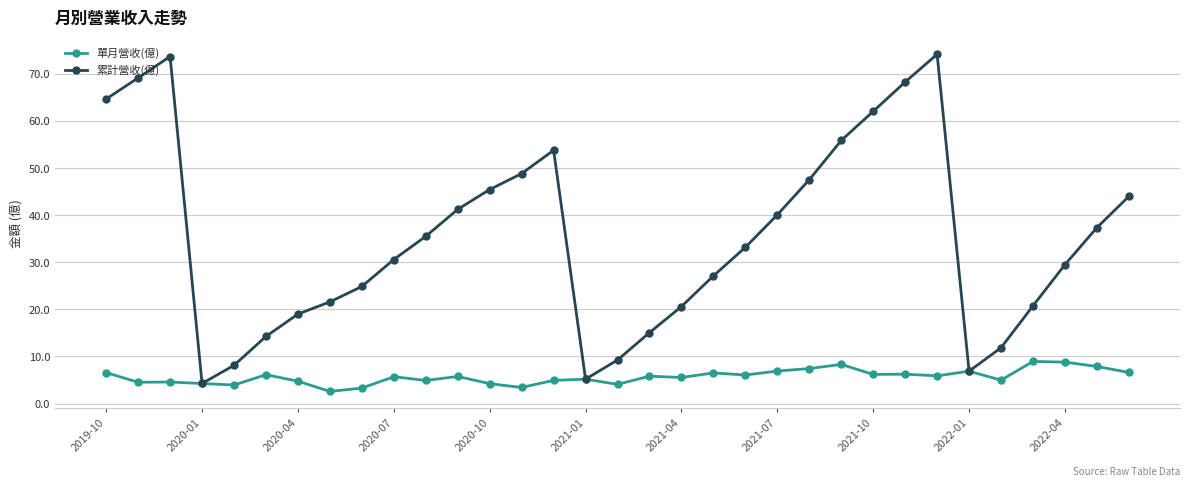

Which series has the largest range (max minus min)?

累計營收(億)